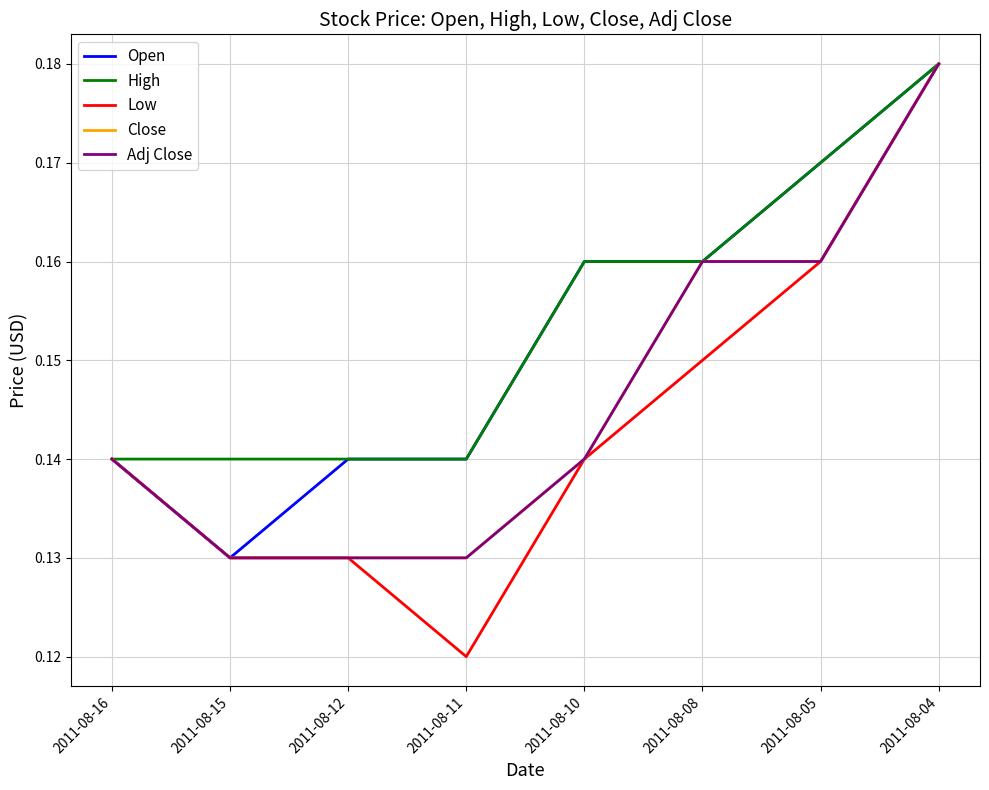

What is the value of the Close point at the 4th from the left?

0.1